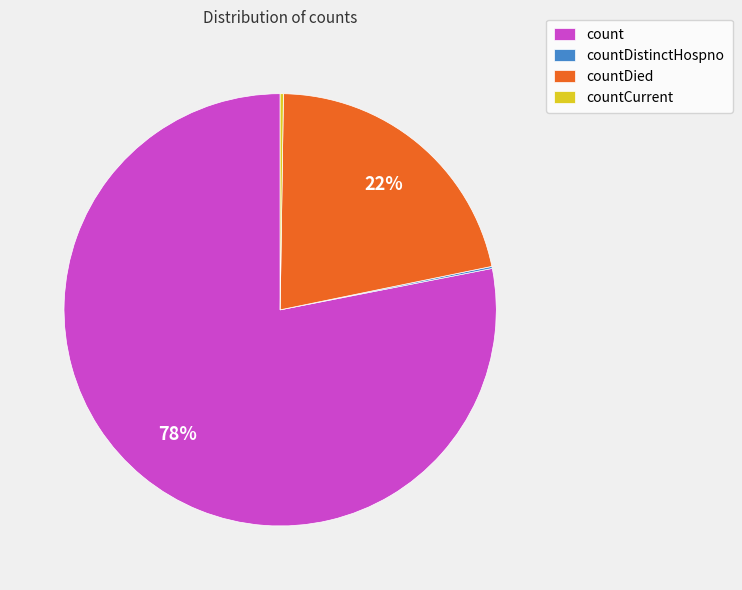

Does count represent more than half of the total?

Yes